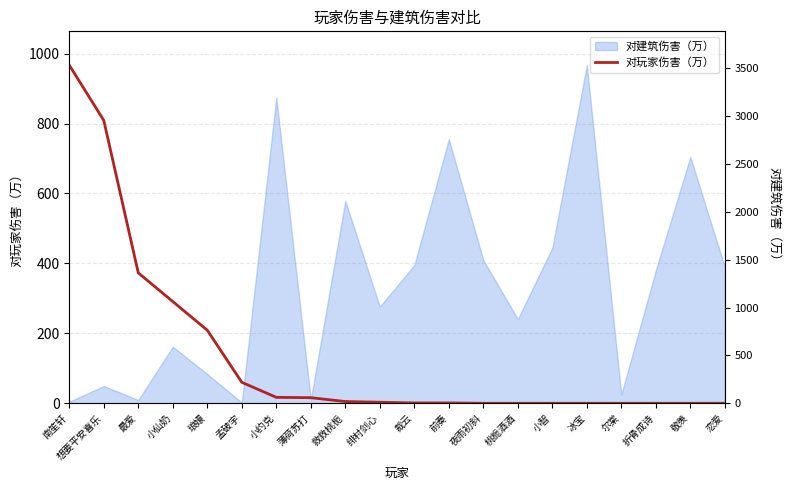

At which label does the data first exceed 3?

南笙轩